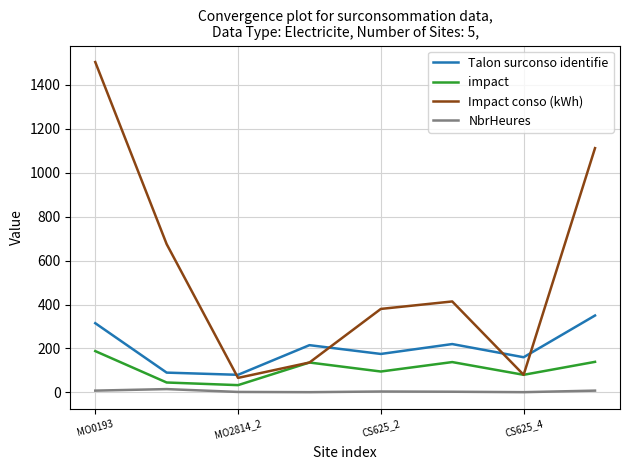

True or false: NbrHeures and Talon surconso identifie cross at least once.

False